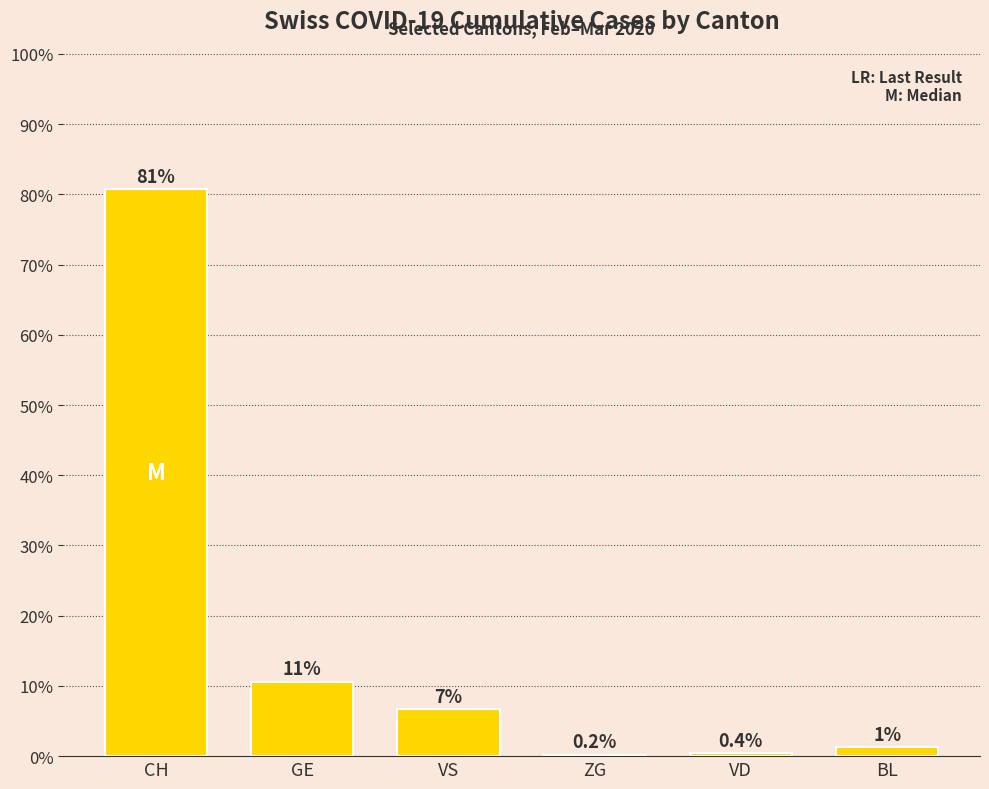

Reading left to right, what are all the values shown in this chart?

CH=80.7	GE=10.6	VS=6.7	ZG=0.2	VD=0.4	BL=1.3